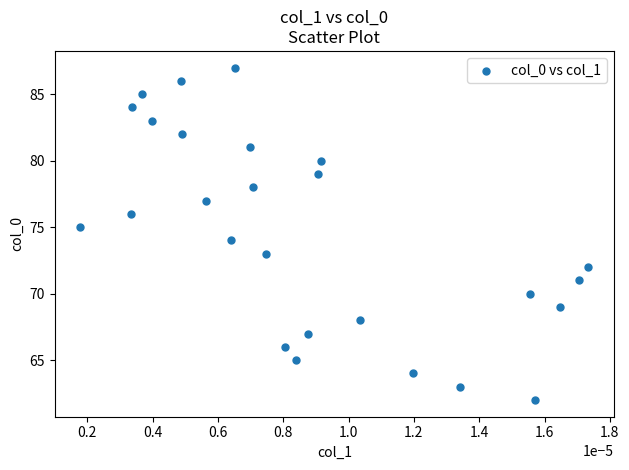

What is the range of Y values (max minus min)?

25